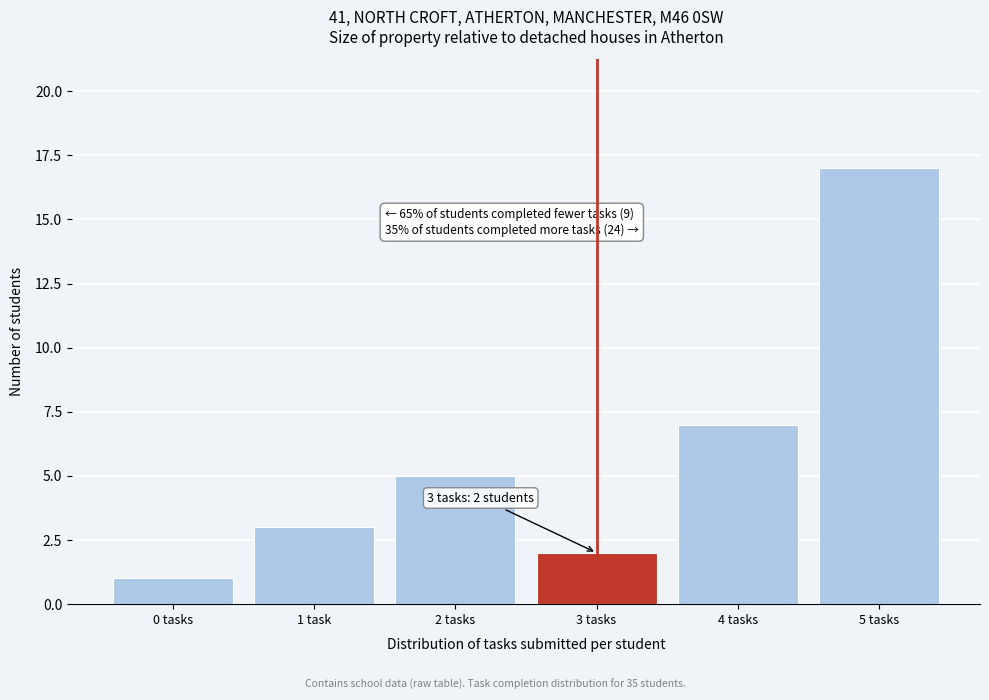

Reading left to right, what are all the values shown in this chart?

0 tasks=1	1 task=3	2 tasks=5	3 tasks=2	4 tasks=7	5 tasks=17